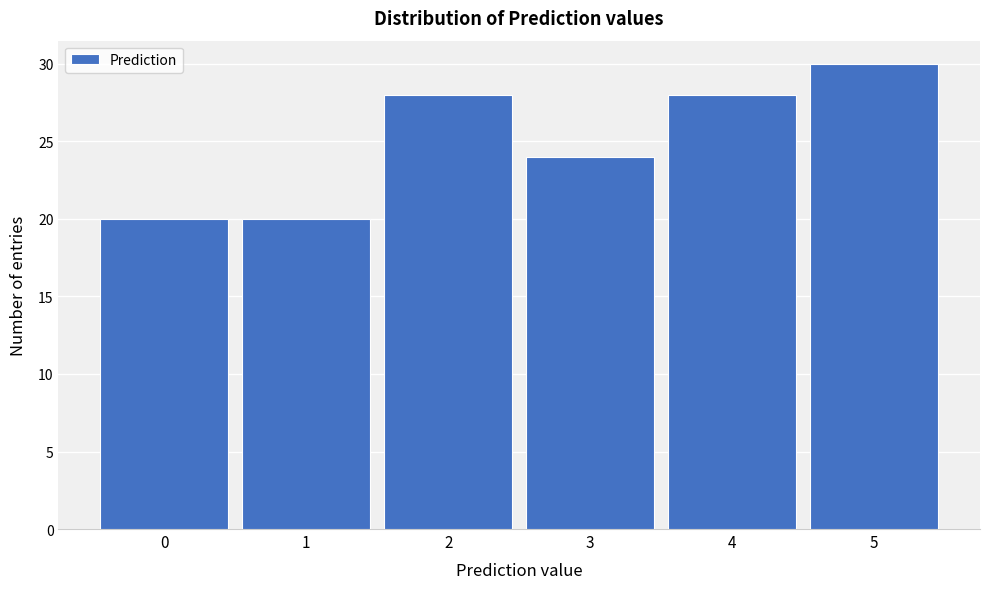

Reading left to right, transcribe this chart: for each bar, give the range it covers on the x-axis and its height. The values are not printed on the chart, so give them approximately, as read against the axis.

-0.5 to 0.5: 20
0.5 to 1.5: 20
1.5 to 2.5: 28
2.5 to 3.5: 24
3.5 to 4.5: 28
4.5 to 5.5: 30